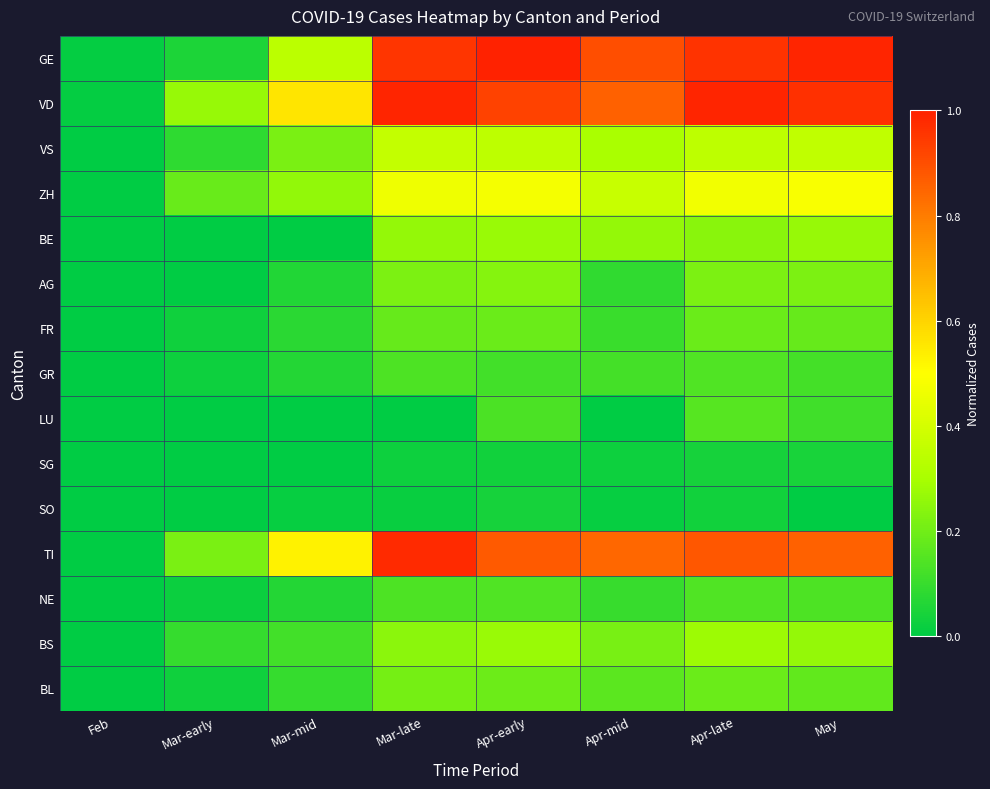

Reading left to right, what are all the values shown in this chart?

GE: Feb=0.0	Mar-early=0.1	Mar-mid=0.3	Mar-late=1.0	Apr-early=1.0	Apr-mid=0.9	Apr-late=1.0	May=1.0
VD: Feb=0.0	Mar-early=0.3	Mar-mid=0.6	Mar-late=1.0	Apr-early=0.9	Apr-mid=0.9	Apr-late=1.0	May=1.0
VS: Feb=0.0	Mar-early=0.1	Mar-mid=0.2	Mar-late=0.4	Apr-early=0.3	Apr-mid=0.3	Apr-late=0.3	May=0.4
ZH: Feb=0.0	Mar-early=0.2	Mar-mid=0.3	Mar-late=0.5	Apr-early=0.5	Apr-mid=0.4	Apr-late=0.5	May=0.5
BE: Feb=0.0	Mar-early=0.0	Mar-mid=0.0	Mar-late=0.3	Apr-early=0.3	Apr-mid=0.3	Apr-late=0.2	May=0.3
AG: Feb=0.0	Mar-early=0.0	Mar-mid=0.1	Mar-late=0.2	Apr-early=0.2	Apr-mid=0.1	Apr-late=0.2	May=0.2
FR: Feb=0.0	Mar-early=0.0	Mar-mid=0.1	Mar-late=0.2	Apr-early=0.2	Apr-mid=0.1	Apr-late=0.2	May=0.2
GR: Feb=0.0	Mar-early=0.0	Mar-mid=0.1	Mar-late=0.1	Apr-early=0.1	Apr-mid=0.1	Apr-late=0.1	May=0.1
LU: Feb=0.0	Mar-early=0.0	Mar-mid=0.0	Mar-late=0.0	Apr-early=0.1	Apr-mid=0.0	Apr-late=0.2	May=0.1
SG: Feb=0.0	Mar-early=0.0	Mar-mid=0.0	Mar-late=0.0	Apr-early=0.0	Apr-mid=0.0	Apr-late=0.0	May=0.0
SO: Feb=0.0	Mar-early=0.0	Mar-mid=0.0	Mar-late=0.0	Apr-early=0.0	Apr-mid=0.0	Apr-late=0.0	May=0.0
TI: Feb=0.0	Mar-early=0.2	Mar-mid=0.5	Mar-late=1.0	Apr-early=0.9	Apr-mid=0.8	Apr-late=0.9	May=0.9
NE: Feb=0.0	Mar-early=0.0	Mar-mid=0.1	Mar-late=0.1	Apr-early=0.1	Apr-mid=0.1	Apr-late=0.1	May=0.1
BS: Feb=0.0	Mar-early=0.1	Mar-mid=0.1	Mar-late=0.2	Apr-early=0.3	Apr-mid=0.2	Apr-late=0.3	May=0.3
BL: Feb=0.0	Mar-early=0.0	Mar-mid=0.1	Mar-late=0.2	Apr-early=0.2	Apr-mid=0.2	Apr-late=0.2	May=0.2